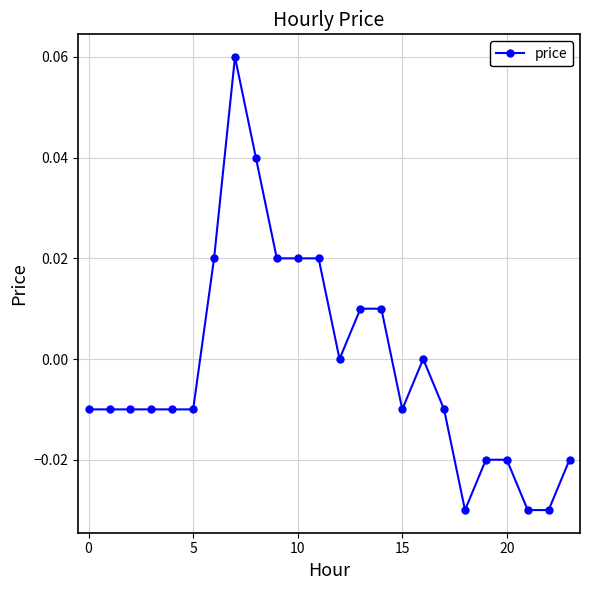

True or false: there are more than 0 points higher than both neighbors.

True